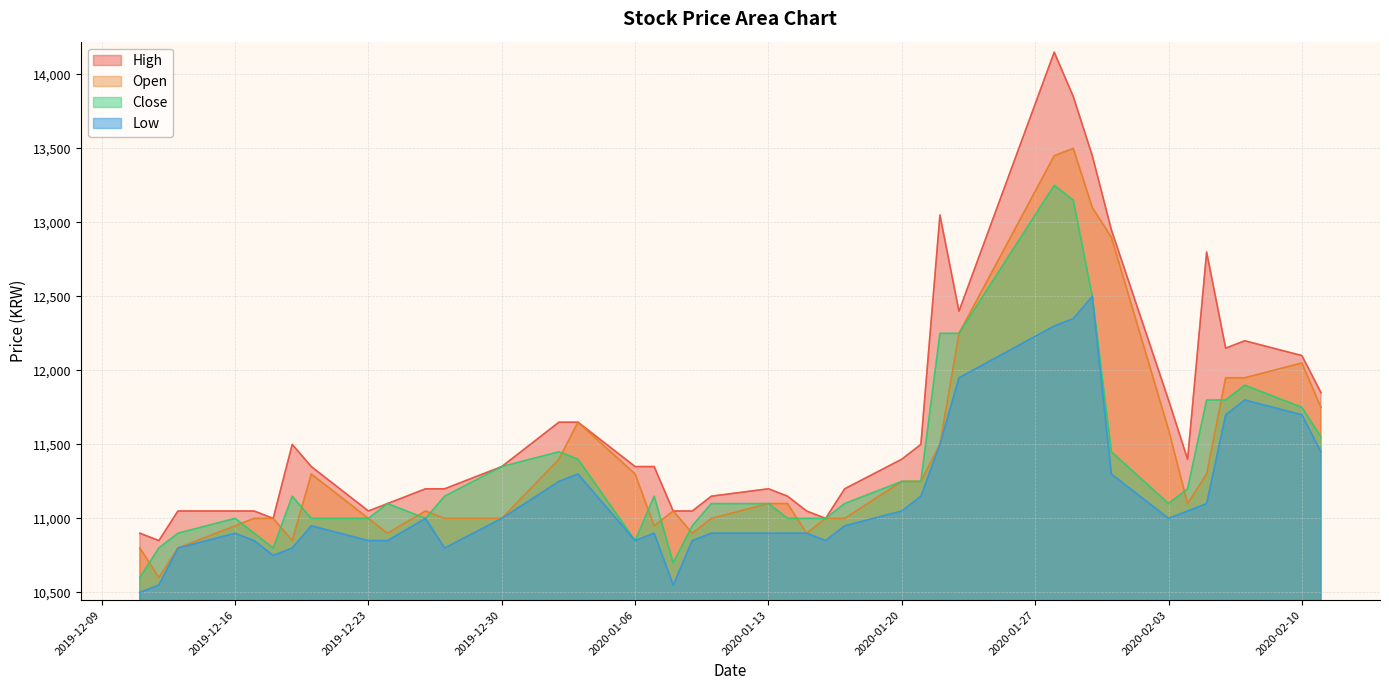

List the labels in order of Low value, smallest first.

2019-12-11, 2019-12-12, 2020-01-08, 2019-12-18, 2019-12-13, 2019-12-19, 2019-12-27, 2019-12-17, 2019-12-23, 2019-12-24, 2020-01-06, 2020-01-09, 2020-01-16, 2019-12-16, 2020-01-07, 2020-01-10, 2020-01-13, 2020-01-14, 2020-01-15, 2019-12-20, 2020-01-17, 2019-12-26, 2019-12-30, 2020-02-03, 2020-01-20, 2020-02-04, 2020-02-05, 2020-01-21, 2020-01-02, 2020-01-03, 2020-01-31, 2020-02-11, 2020-01-22, 2020-02-06, 2020-02-10, 2020-02-07, 2020-01-23, 2020-01-28, 2020-01-29, 2020-01-30